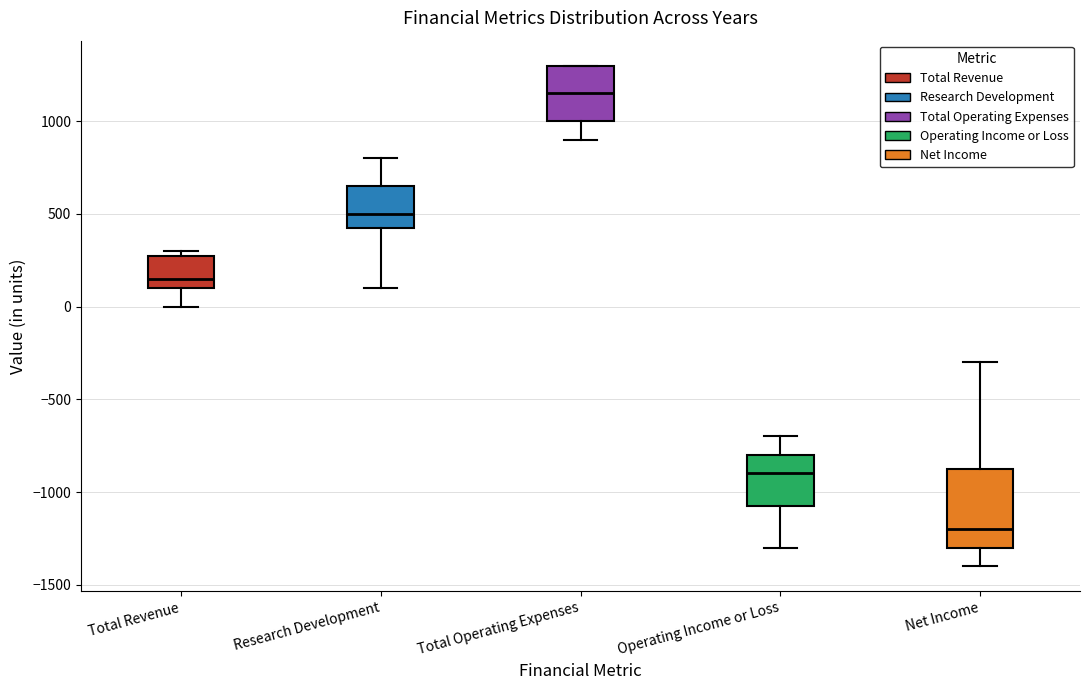

Reading left to right, read every box against the y-axis: the position of its median line, the range the box covers, and the ends of its whiskers. The values are not printed on the chart, so give them approximately, as read against the axis.

Total Revenue: median 150, box 100 to 300, whiskers 0 to 300 (just above the box's upper edge)
Research Development: median 500, box 450 to 650, whiskers 100 to 800
Total Operating Expenses: median 1150, box 1000 to 1300, whiskers 900 to 1300
Operating Income or Loss: median -900, box -1050 to -800, whiskers -1300 to -700
Net Income: median -1200, box -1300 to -850, whiskers -1400 to -300